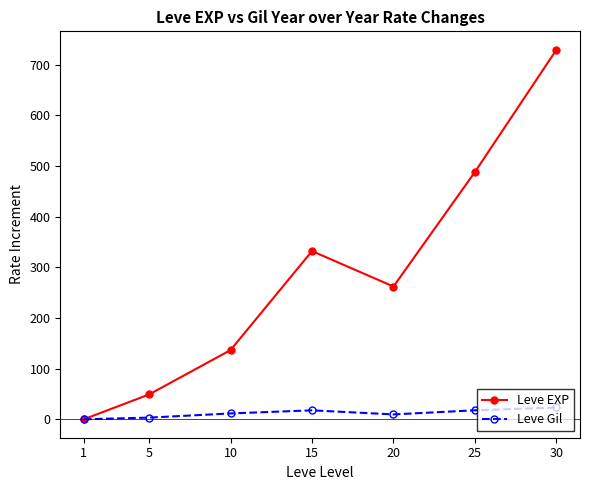

True or false: Leve EXP has more than 2 points higher than both neighbors.

False